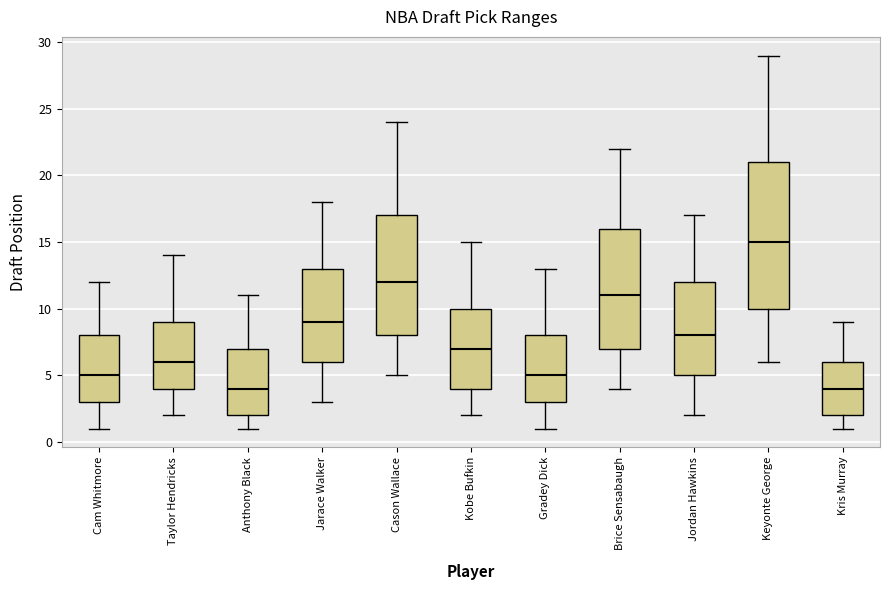

Which box is the tallest, from its lower edge to its upper edge?

Keyonte George